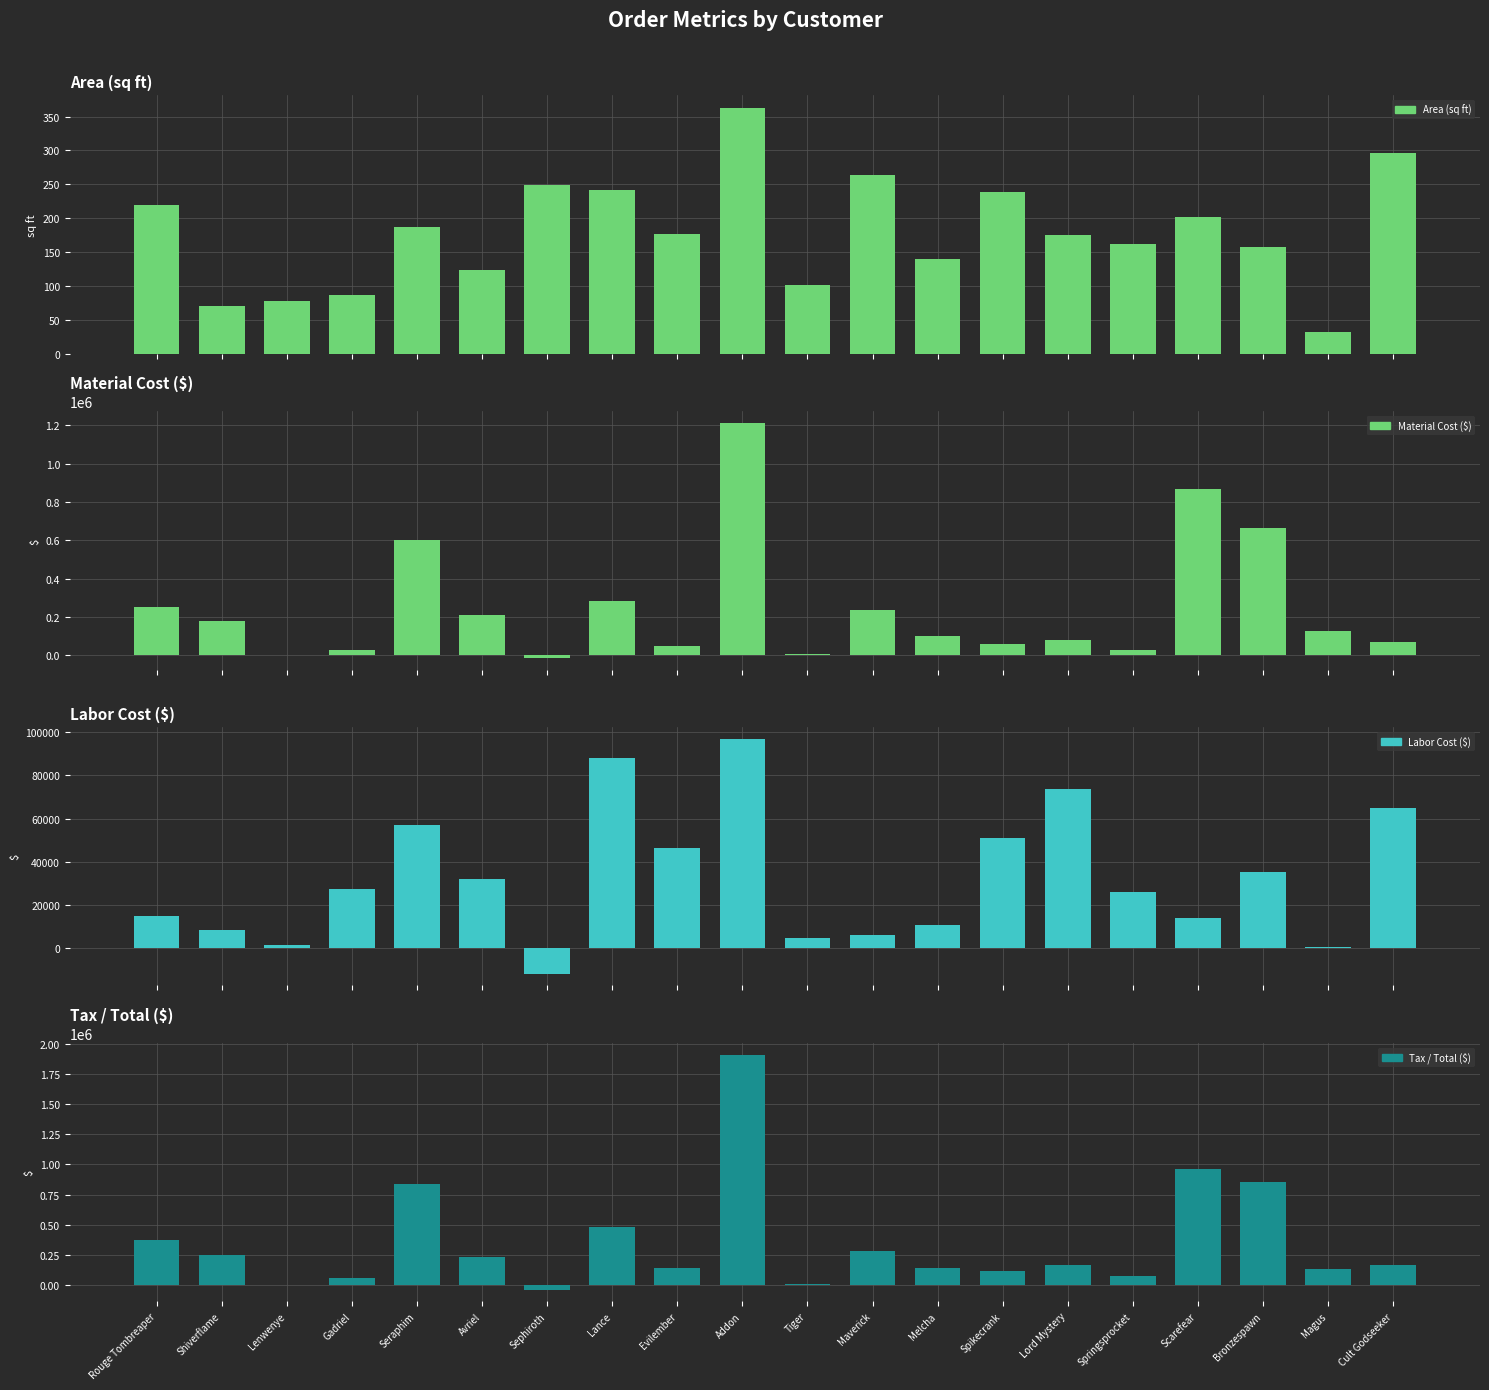

Are the bars grouped side by side (vs. stacked)?

Yes